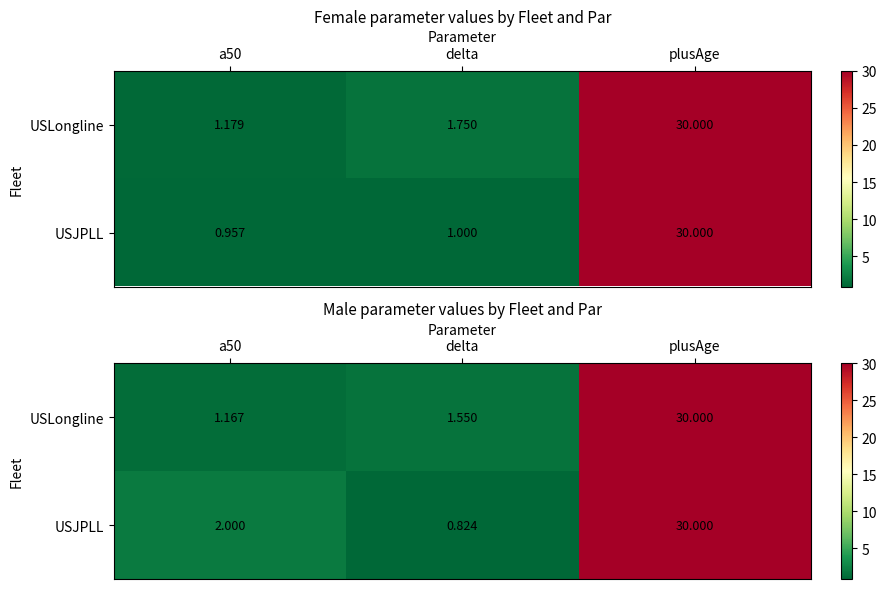

The USJPLL series shows 2.0 at a50. True or false?

True